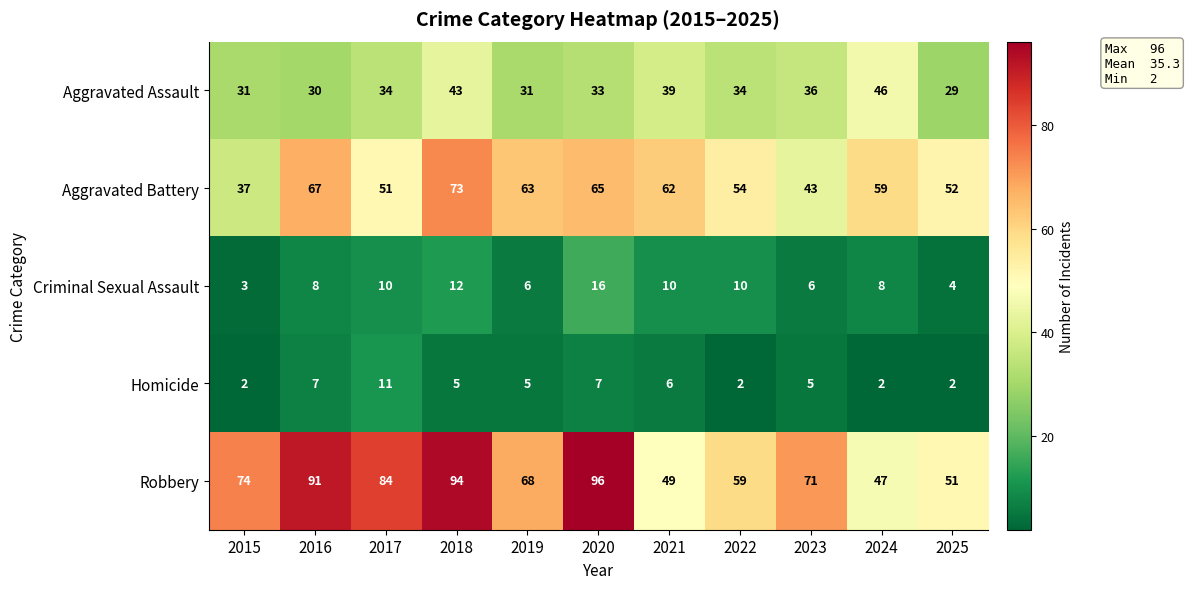

What is the spread (max minus min) of values at 2020?

89